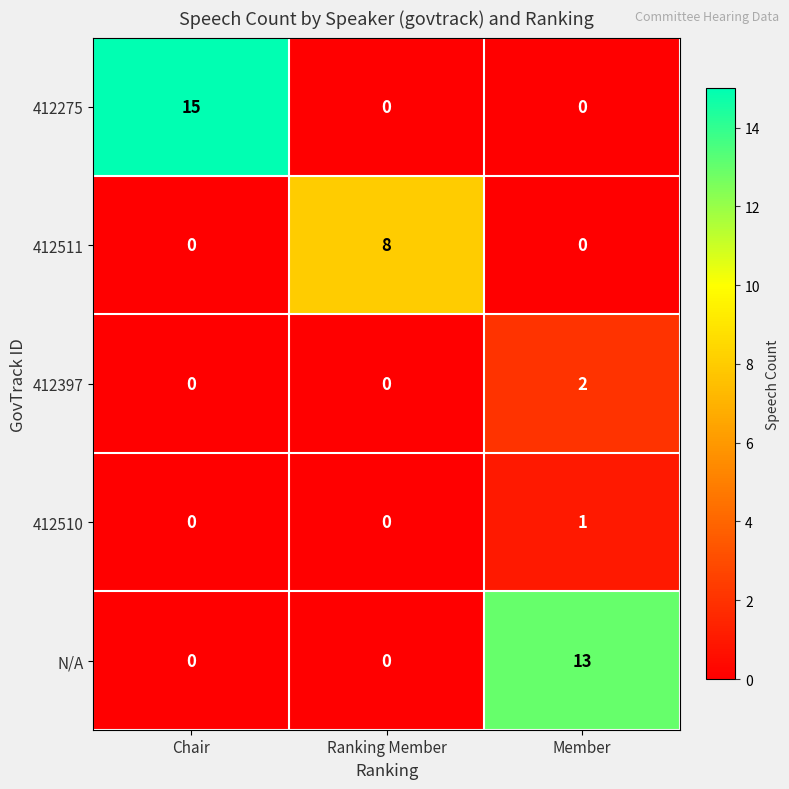

List the series in order of their peak value, highest first.

412275, N/A, 412511, 412397, 412510